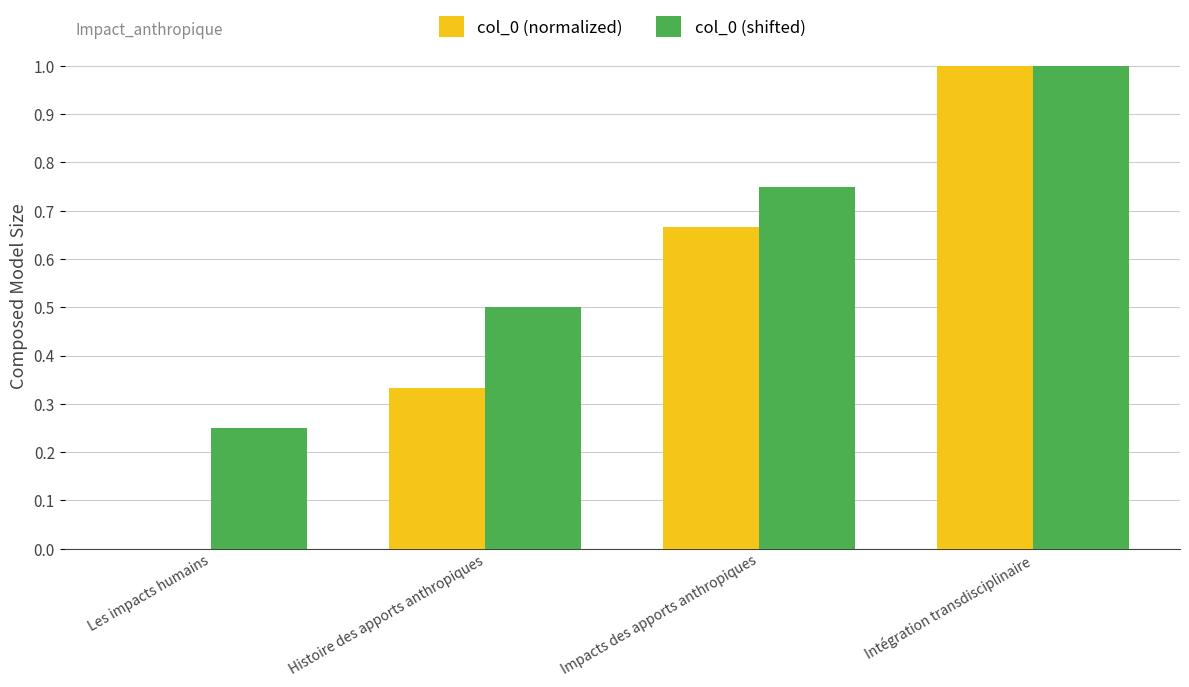

Are the bars grouped side by side (vs. stacked)?

Yes